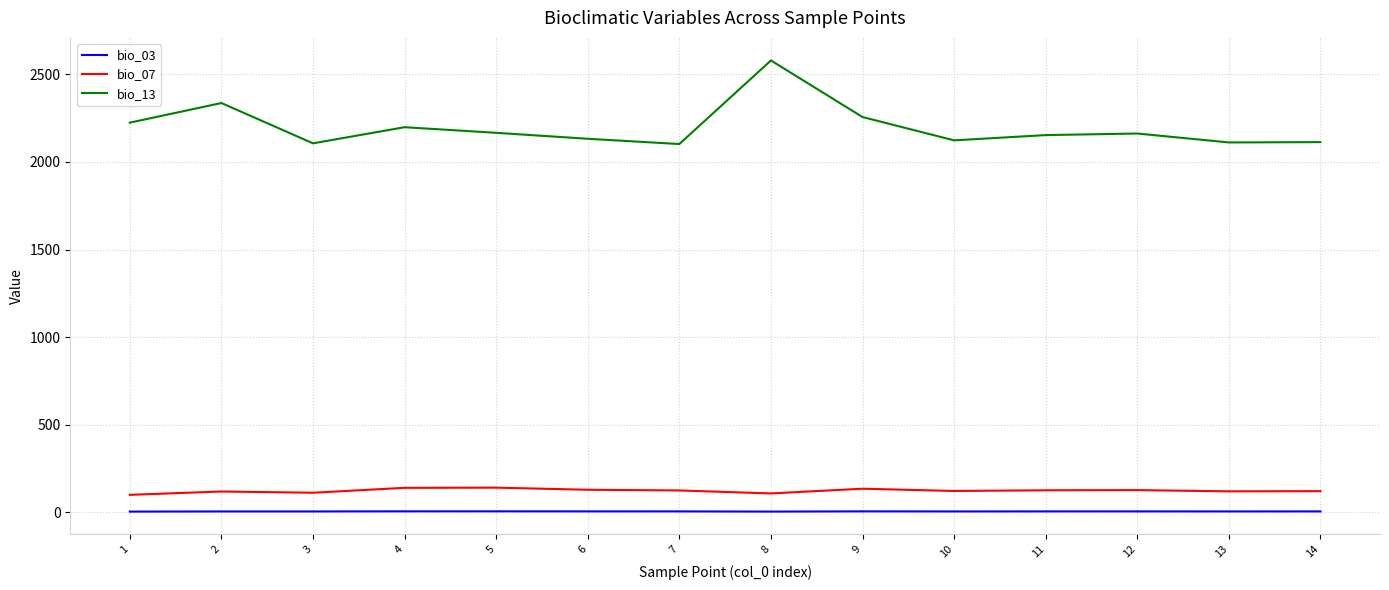

At 11, list the series in order from smallest to largest.

bio_03, bio_07, bio_13